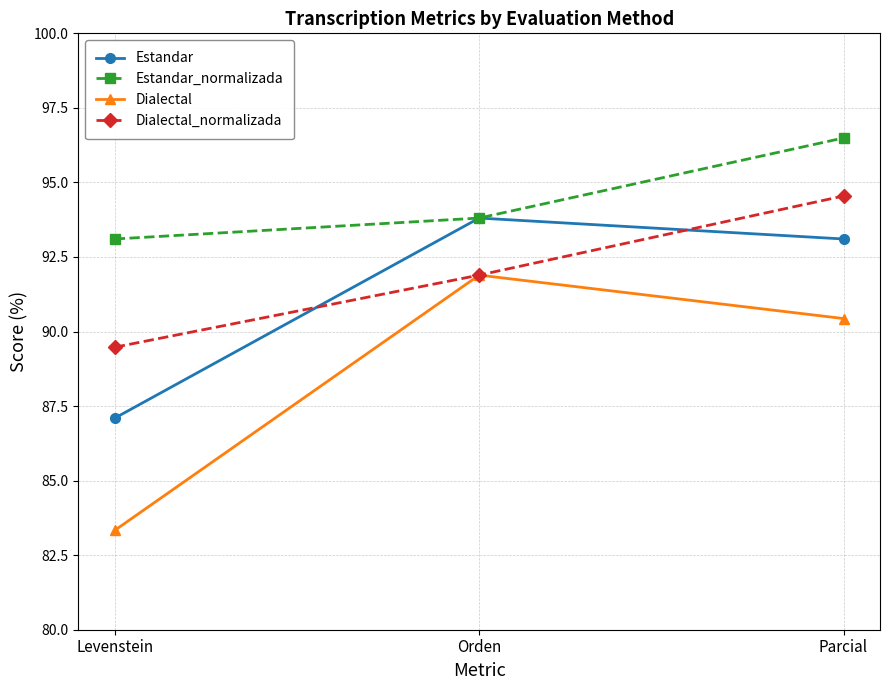

Is the value of Dialectal_normalizada at Parcial greater than the value of Dialectal at Levenstein?

Yes